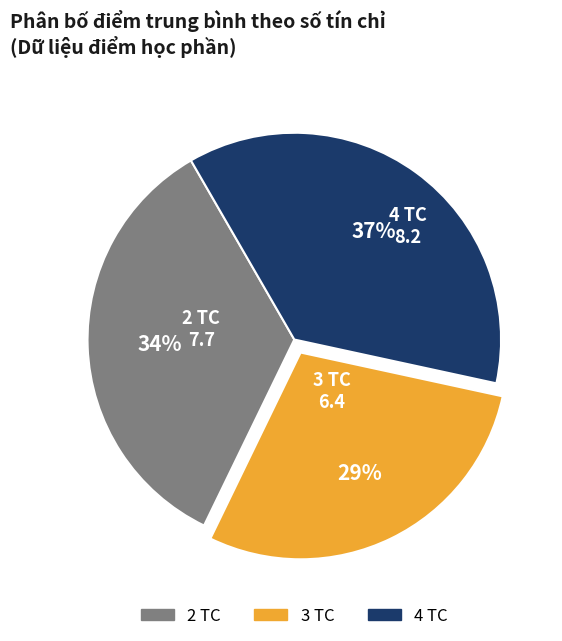

How many slices are in this pie chart?

3